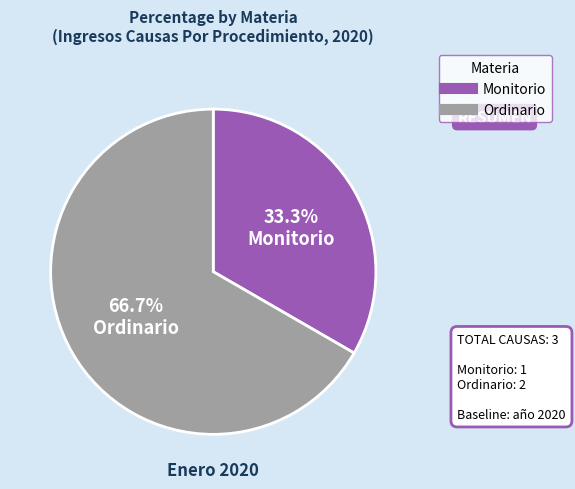

Which category has the biggest portion of the pie?

Ordinario